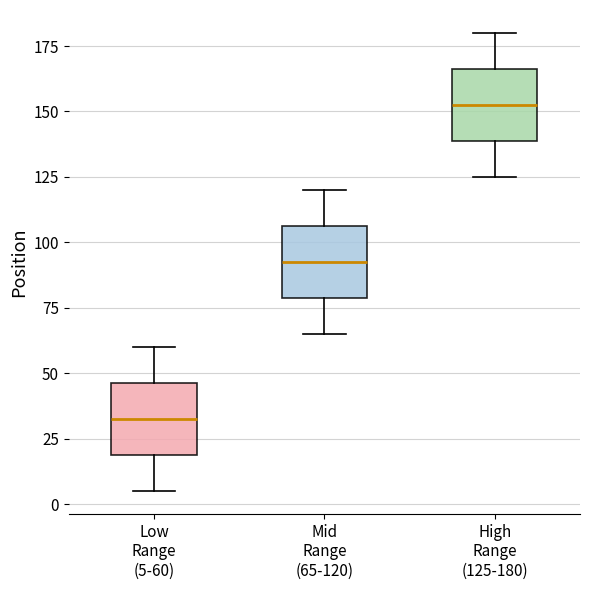

Where is the upper edge of the box for Low Range (5-60) on the y-axis? The values are not printed on the chart, so give them approximately, as read against the axis.

45